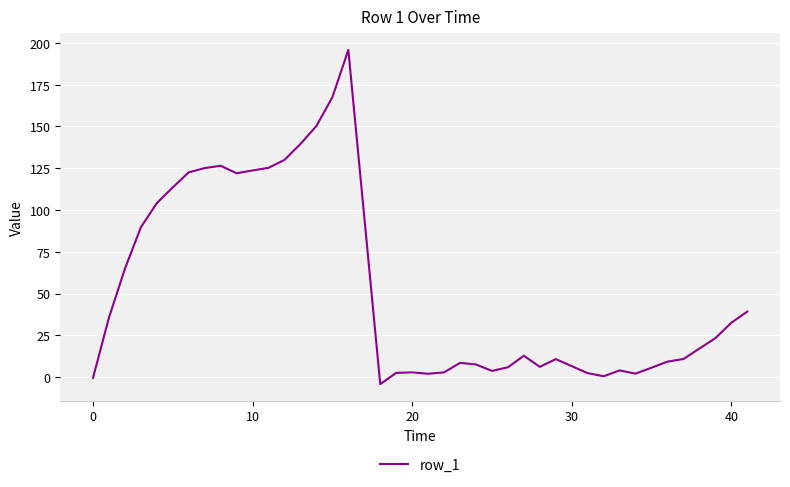

What is the difference between the maximum and minimum values?

199.9